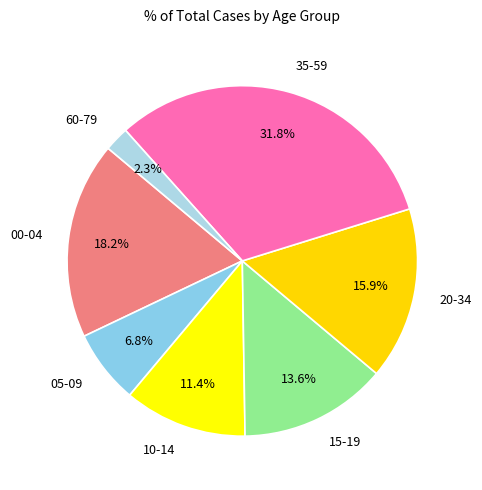

What is the smallest slice in the pie chart?

60-79